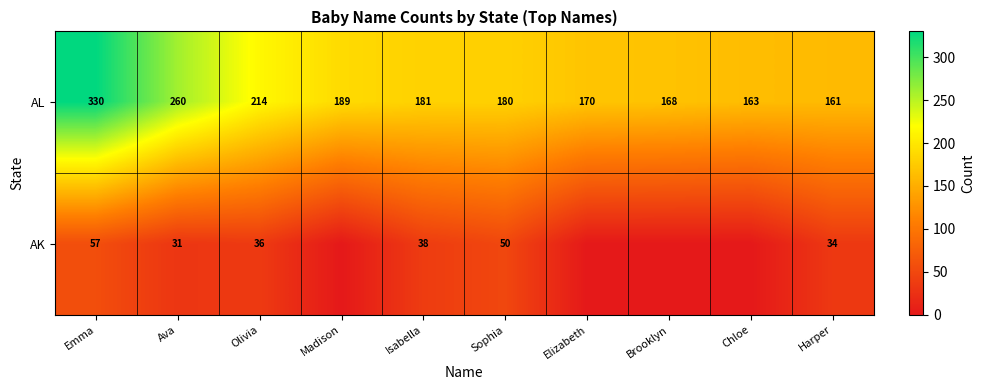

Which label corresponds to the largest value in the chart?

Emma